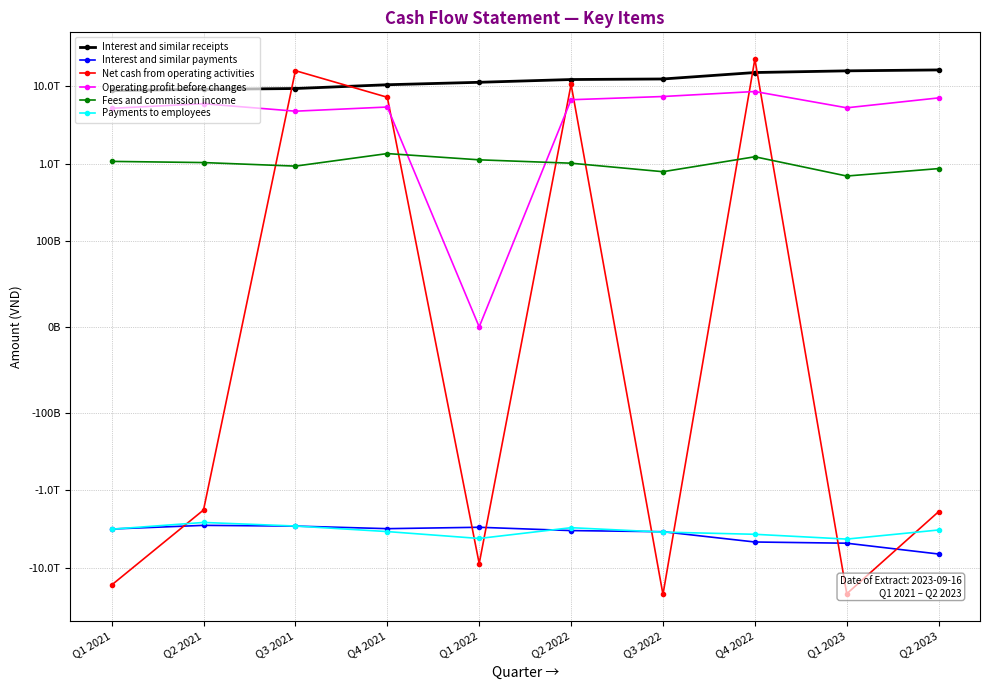

Does the chart have visible grid lines?

Yes